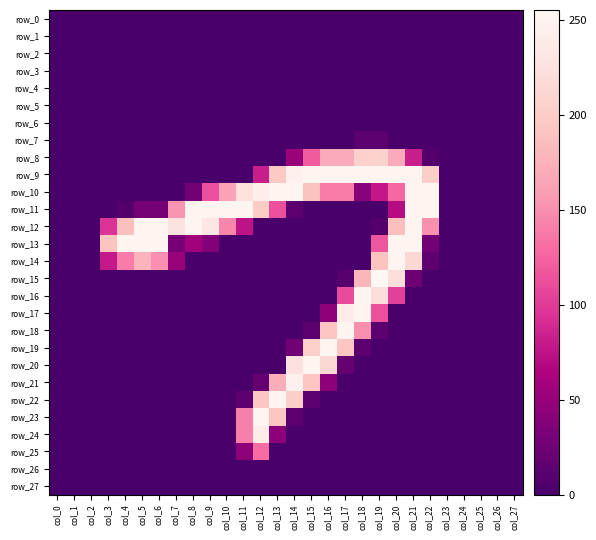

Reading right to left, what are all the values shown in this chart?

row_0: col_27=0	col_26=0	col_25=0	col_24=0	col_23=0	col_22=0	col_21=0	col_20=0	col_19=0	col_18=0	col_17=0	col_16=0	col_15=0	col_14=0	col_13=0	col_12=0	col_11=0	col_10=0	col_9=0	col_8=0	col_7=0	col_6=0	col_5=0	col_4=0	col_3=0	col_2=0	col_1=0	col_0=0
row_1: col_27=0	col_26=0	col_25=0	col_24=0	col_23=0	col_22=0	col_21=0	col_20=0	col_19=0	col_18=0	col_17=0	col_16=0	col_15=0	col_14=0	col_13=0	col_12=0	col_11=0	col_10=0	col_9=0	col_8=0	col_7=0	col_6=0	col_5=0	col_4=0	col_3=0	col_2=0	col_1=0	col_0=0
row_2: col_27=0	col_26=0	col_25=0	col_24=0	col_23=0	col_22=0	col_21=0	col_20=0	col_19=0	col_18=0	col_17=0	col_16=0	col_15=0	col_14=0	col_13=0	col_12=0	col_11=0	col_10=0	col_9=0	col_8=0	col_7=0	col_6=0	col_5=0	col_4=0	col_3=0	col_2=0	col_1=0	col_0=0
row_3: col_27=0	col_26=0	col_25=0	col_24=0	col_23=0	col_22=0	col_21=0	col_20=0	col_19=0	col_18=0	col_17=0	col_16=0	col_15=0	col_14=0	col_13=0	col_12=0	col_11=0	col_10=0	col_9=0	col_8=0	col_7=0	col_6=0	col_5=0	col_4=0	col_3=0	col_2=0	col_1=0	col_0=0
row_4: col_27=0	col_26=0	col_25=0	col_24=0	col_23=0	col_22=0	col_21=0	col_20=0	col_19=0	col_18=0	col_17=0	col_16=0	col_15=0	col_14=0	col_13=0	col_12=0	col_11=0	col_10=0	col_9=0	col_8=0	col_7=0	col_6=0	col_5=0	col_4=0	col_3=0	col_2=0	col_1=0	col_0=0
row_5: col_27=0	col_26=0	col_25=0	col_24=0	col_23=0	col_22=0	col_21=0	col_20=0	col_19=0	col_18=0	col_17=0	col_16=0	col_15=0	col_14=0	col_13=0	col_12=0	col_11=0	col_10=0	col_9=0	col_8=0	col_7=0	col_6=0	col_5=0	col_4=0	col_3=0	col_2=0	col_1=0	col_0=0
row_6: col_27=0	col_26=0	col_25=0	col_24=0	col_23=0	col_22=0	col_21=0	col_20=0	col_19=0	col_18=0	col_17=0	col_16=0	col_15=0	col_14=0	col_13=0	col_12=0	col_11=0	col_10=0	col_9=0	col_8=0	col_7=0	col_6=0	col_5=0	col_4=0	col_3=0	col_2=0	col_1=0	col_0=0
row_7: col_27=0	col_26=0	col_25=0	col_24=0	col_23=0	col_22=0	col_21=0	col_20=0	col_19=13	col_18=13	col_17=0	col_16=0	col_15=0	col_14=0	col_13=0	col_12=0	col_11=0	col_10=0	col_9=0	col_8=0	col_7=0	col_6=0	col_5=0	col_4=0	col_3=0	col_2=0	col_1=0	col_0=0
row_8: col_27=0	col_26=0	col_25=0	col_24=0	col_23=0	col_22=7	col_21=82	col_20=169	col_19=207	col_18=206	col_17=169	col_16=169	col_15=120	col_14=51	col_13=0	col_12=0	col_11=0	col_10=0	col_9=0	col_8=0	col_7=0	col_6=0	col_5=0	col_4=0	col_3=0	col_2=0	col_1=0	col_0=0
row_9: col_27=0	col_26=0	col_25=0	col_24=0	col_23=0	col_22=203	col_21=252	col_20=252	col_19=253	col_18=252	col_17=252	col_16=252	col_15=253	col_14=246	col_13=197	col_12=82	col_11=0	col_10=0	col_9=0	col_8=0	col_7=0	col_6=0	col_5=0	col_4=0	col_3=0	col_2=0	col_1=0	col_0=0
row_10: col_27=0	col_26=0	col_25=0	col_24=0	col_23=0	col_22=252	col_21=252	col_20=128	col_19=78	col_18=40	col_17=139	col_16=139	col_15=190	col_14=252	col_13=252	col_12=243	col_11=226	col_10=163	col_9=113	col_8=26	col_7=0	col_6=0	col_5=0	col_4=0	col_3=0	col_2=0	col_1=0	col_0=0
row_11: col_27=0	col_26=0	col_25=0	col_24=0	col_23=0	col_22=253	col_21=253	col_20=70	col_19=0	col_18=0	col_17=0	col_16=0	col_15=0	col_14=13	col_13=113	col_12=200	col_11=251	col_10=253	col_9=253	col_8=253	col_7=154	col_6=29	col_5=29	col_4=7	col_3=0	col_2=0	col_1=0	col_0=0
row_12: col_27=0	col_26=0	col_25=0	col_24=0	col_23=0	col_22=151	col_21=252	col_20=187	col_19=7	col_18=0	col_17=0	col_16=0	col_15=0	col_14=0	col_13=0	col_12=0	col_11=75	col_10=145	col_9=233	col_8=252	col_7=228	col_6=252	col_5=252	col_4=187	col_3=95	col_2=0	col_1=0	col_0=0
row_13: col_27=0	col_26=0	col_25=0	col_24=0	col_23=0	col_22=28	col_21=252	col_20=252	col_19=117	col_18=0	col_17=0	col_16=0	col_15=0	col_14=0	col_13=0	col_12=0	col_11=0	col_10=0	col_9=37	col_8=56	col_7=31	col_6=252	col_5=252	col_4=252	col_3=191	col_2=0	col_1=0	col_0=0
row_14: col_27=0	col_26=0	col_25=0	col_24=0	col_23=0	col_22=15	col_21=214	col_20=252	col_19=191	col_18=0	col_17=0	col_16=0	col_15=0	col_14=0	col_13=0	col_12=0	col_11=0	col_10=0	col_9=0	col_8=0	col_7=51	col_6=151	col_5=177	col_4=139	col_3=79	col_2=0	col_1=0	col_0=0
row_15: col_27=0	col_26=0	col_25=0	col_24=0	col_23=0	col_22=0	col_21=25	col_20=222	col_19=255	col_18=179	col_17=10	col_16=0	col_15=0	col_14=0	col_13=0	col_12=0	col_11=0	col_10=0	col_9=0	col_8=0	col_7=0	col_6=0	col_5=0	col_4=0	col_3=0	col_2=0	col_1=0	col_0=0
row_16: col_27=0	col_26=0	col_25=0	col_24=0	col_23=0	col_22=0	col_21=0	col_20=103	col_19=222	col_18=252	col_17=110	col_16=0	col_15=0	col_14=0	col_13=0	col_12=0	col_11=0	col_10=0	col_9=0	col_8=0	col_7=0	col_6=0	col_5=0	col_4=0	col_3=0	col_2=0	col_1=0	col_0=0
row_17: col_27=0	col_26=0	col_25=0	col_24=0	col_23=0	col_22=0	col_21=0	col_20=0	col_19=113	col_18=252	col_17=240	col_16=45	col_15=0	col_14=0	col_13=0	col_12=0	col_11=0	col_10=0	col_9=0	col_8=0	col_7=0	col_6=0	col_5=0	col_4=0	col_3=0	col_2=0	col_1=0	col_0=0
row_18: col_27=0	col_26=0	col_25=0	col_24=0	col_23=0	col_22=0	col_21=0	col_20=0	col_19=13	col_18=151	col_17=252	col_16=194	col_15=13	col_14=0	col_13=0	col_12=0	col_11=0	col_10=0	col_9=0	col_8=0	col_7=0	col_6=0	col_5=0	col_4=0	col_3=0	col_2=0	col_1=0	col_0=0
row_19: col_27=0	col_26=0	col_25=0	col_24=0	col_23=0	col_22=0	col_21=0	col_20=0	col_19=0	col_18=13	col_17=194	col_16=253	col_15=204	col_14=26	col_13=0	col_12=0	col_11=0	col_10=0	col_9=0	col_8=0	col_7=0	col_6=0	col_5=0	col_4=0	col_3=0	col_2=0	col_1=0	col_0=0
row_20: col_27=0	col_26=0	col_25=0	col_24=0	col_23=0	col_22=0	col_21=0	col_20=0	col_19=0	col_18=0	col_17=19	col_16=214	col_15=253	col_14=225	col_13=0	col_12=0	col_11=0	col_10=0	col_9=0	col_8=0	col_7=0	col_6=0	col_5=0	col_4=0	col_3=0	col_2=0	col_1=0	col_0=0
row_21: col_27=0	col_26=0	col_25=0	col_24=0	col_23=0	col_22=0	col_21=0	col_20=0	col_19=0	col_18=0	col_17=0	col_16=43	col_15=194	col_14=246	col_13=172	col_12=19	col_11=0	col_10=0	col_9=0	col_8=0	col_7=0	col_6=0	col_5=0	col_4=0	col_3=0	col_2=0	col_1=0	col_0=0
row_22: col_27=0	col_26=0	col_25=0	col_24=0	col_23=0	col_22=0	col_21=0	col_20=0	col_19=0	col_18=0	col_17=0	col_16=0	col_15=13	col_14=202	col_13=252	col_12=194	col_11=13	col_10=0	col_9=0	col_8=0	col_7=0	col_6=0	col_5=0	col_4=0	col_3=0	col_2=0	col_1=0	col_0=0
row_23: col_27=0	col_26=0	col_25=0	col_24=0	col_23=0	col_22=0	col_21=0	col_20=0	col_19=0	col_18=0	col_17=0	col_16=0	col_15=0	col_14=13	col_13=194	col_12=253	col_11=141	col_10=0	col_9=0	col_8=0	col_7=0	col_6=0	col_5=0	col_4=0	col_3=0	col_2=0	col_1=0	col_0=0
row_24: col_27=0	col_26=0	col_25=0	col_24=0	col_23=0	col_22=0	col_21=0	col_20=0	col_19=0	col_18=0	col_17=0	col_16=0	col_15=0	col_14=0	col_13=43	col_12=240	col_11=141	col_10=0	col_9=0	col_8=0	col_7=0	col_6=0	col_5=0	col_4=0	col_3=0	col_2=0	col_1=0	col_0=0
row_25: col_27=0	col_26=0	col_25=0	col_24=0	col_23=0	col_22=0	col_21=0	col_20=0	col_19=0	col_18=0	col_17=0	col_16=0	col_15=0	col_14=0	col_13=0	col_12=130	col_11=44	col_10=0	col_9=0	col_8=0	col_7=0	col_6=0	col_5=0	col_4=0	col_3=0	col_2=0	col_1=0	col_0=0
row_26: col_27=0	col_26=0	col_25=0	col_24=0	col_23=0	col_22=0	col_21=0	col_20=0	col_19=0	col_18=0	col_17=0	col_16=0	col_15=0	col_14=0	col_13=0	col_12=0	col_11=0	col_10=0	col_9=0	col_8=0	col_7=0	col_6=0	col_5=0	col_4=0	col_3=0	col_2=0	col_1=0	col_0=0
row_27: col_27=0	col_26=0	col_25=0	col_24=0	col_23=0	col_22=0	col_21=0	col_20=0	col_19=0	col_18=0	col_17=0	col_16=0	col_15=0	col_14=0	col_13=0	col_12=0	col_11=0	col_10=0	col_9=0	col_8=0	col_7=0	col_6=0	col_5=0	col_4=0	col_3=0	col_2=0	col_1=0	col_0=0